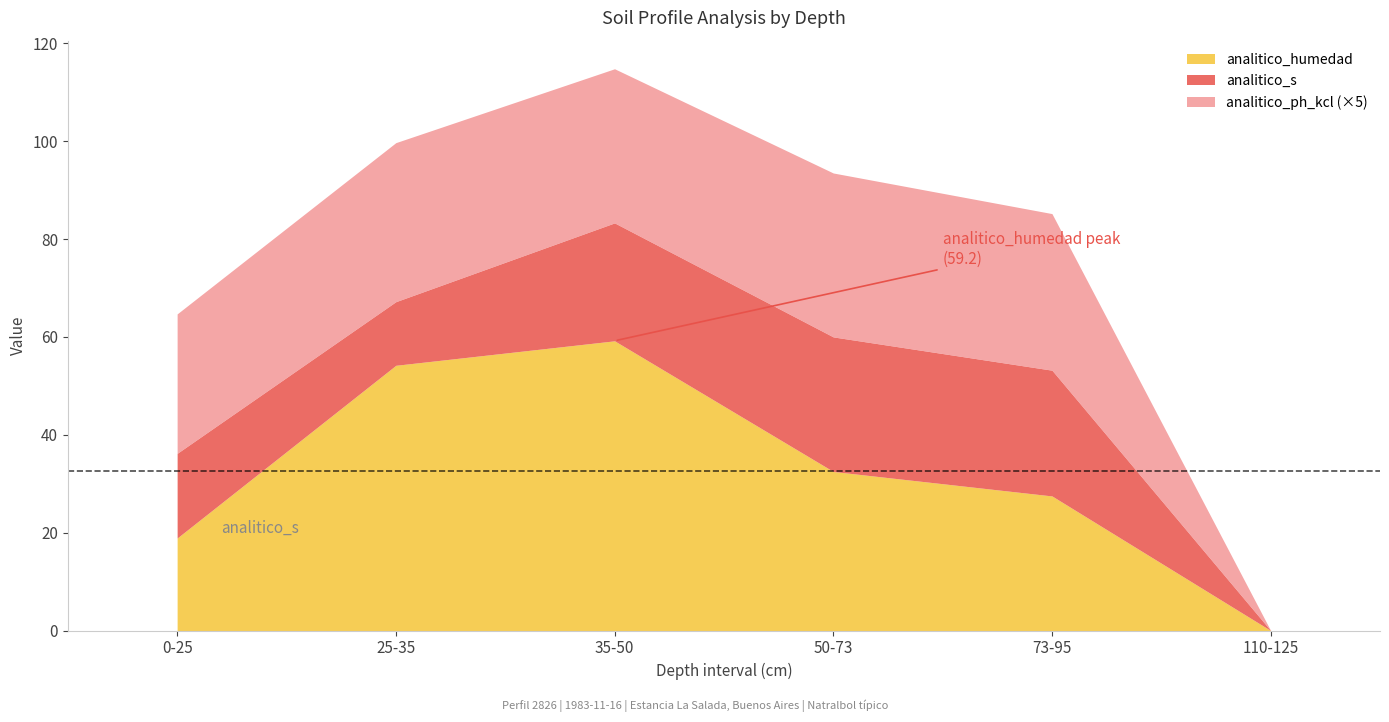

Where is the first local minimum for analitico_s?

25-35